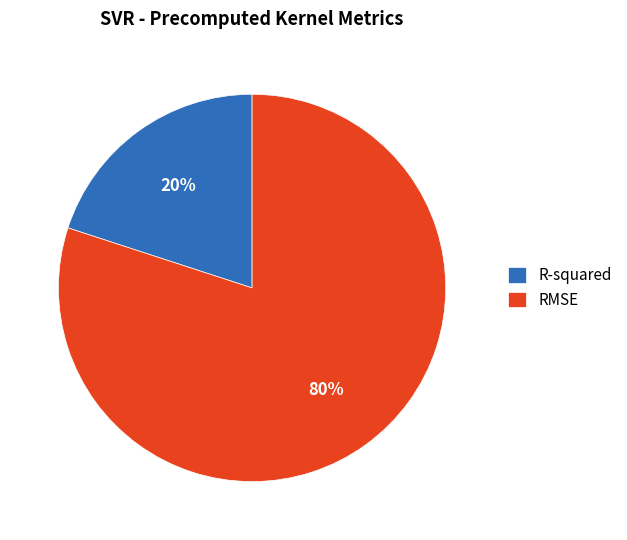

Is there any slice that represents more than half of the pie?

Yes